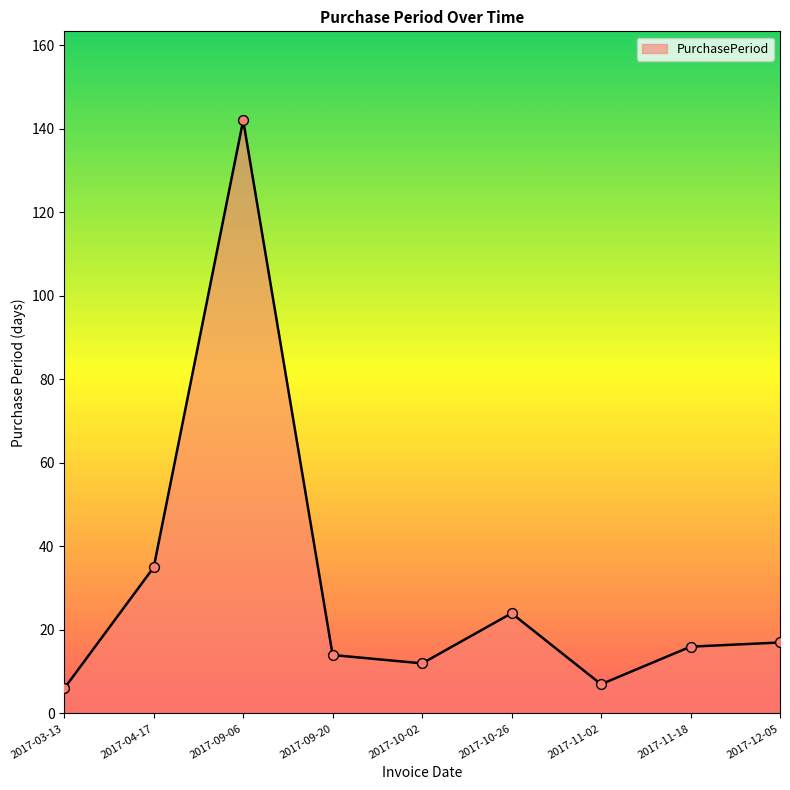

Between 2017-04-17 and 2017-10-26, which is larger?

2017-04-17